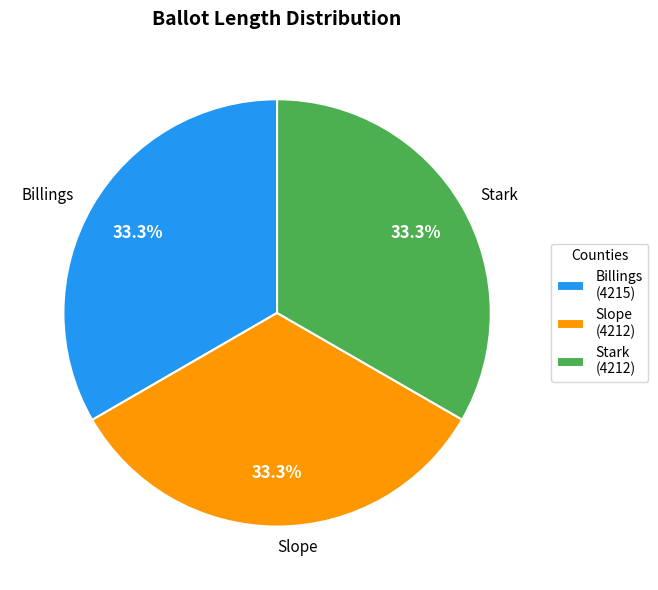

What is the ratio of the value at Slope to the value at Stark?

1.0